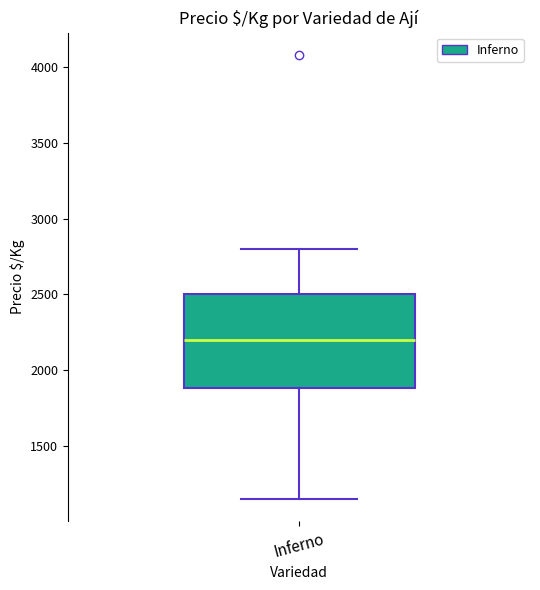

Where does the upper whisker of the box for Inferno end on the y-axis? The values are not printed on the chart, so give them approximately, as read against the axis.

2800